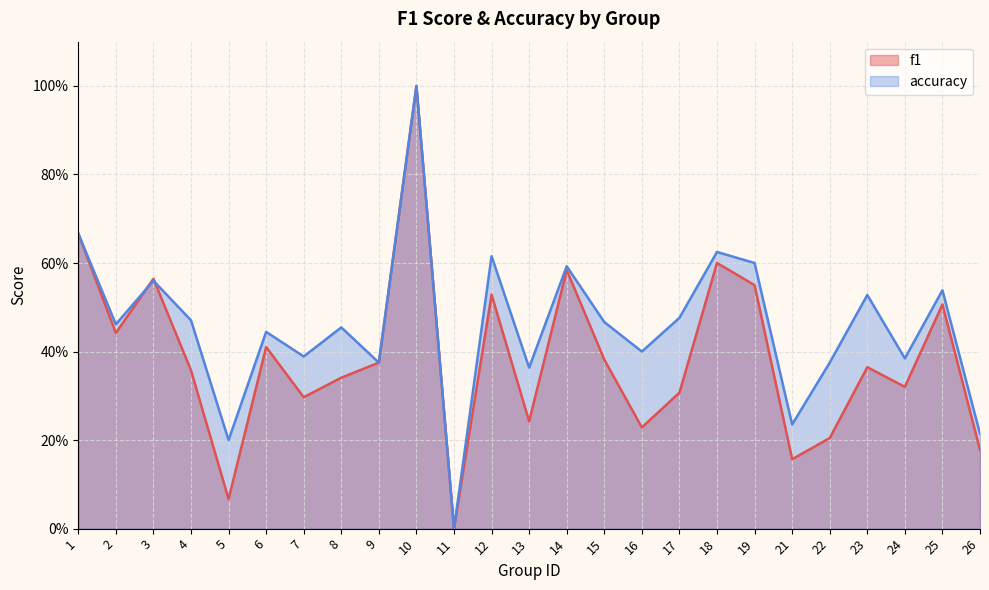

What is the approximate value of f1 at 6?

0.4